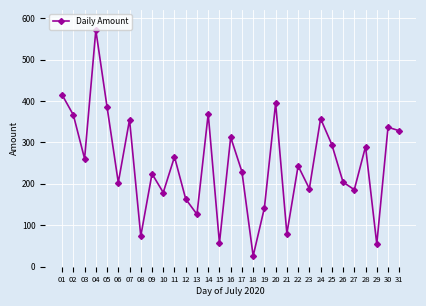

The chart shows a value of 38.6 at 21. True or false?

False